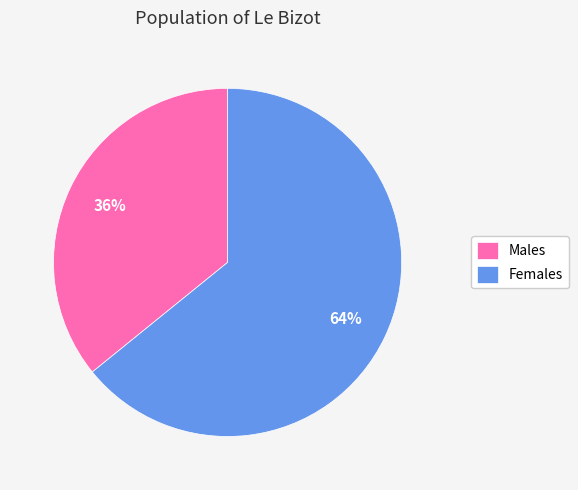

Which has a higher value, Females or Males?

Females